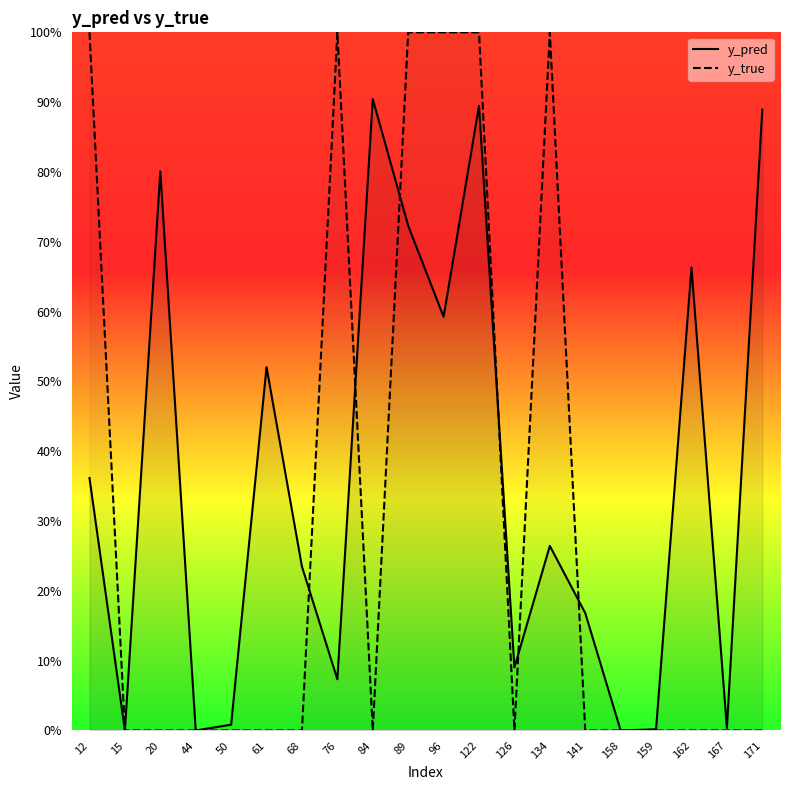

True or false: y_true has a value of 1.0 at 76.

True